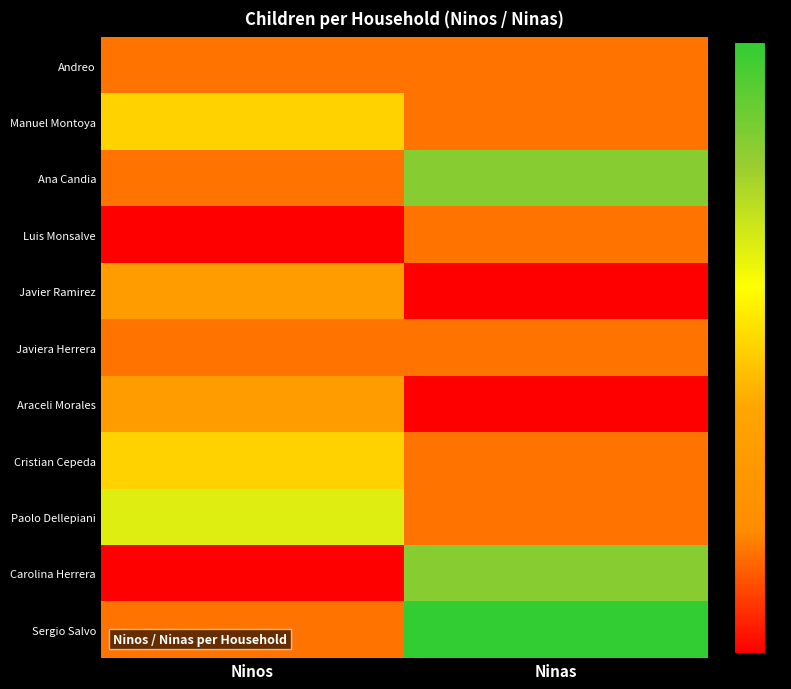

Reading left to right, list all the values displayed in this chart.

Andreo: Ninos=1	Ninas=1
Manuel Montoya: Ninos=3	Ninas=1
Ana Candia: Ninos=1	Ninas=5
Luis Monsalve: Ninos=0	Ninas=1
Javier Ramirez: Ninos=2	Ninas=0
Javiera Herrera: Ninos=1	Ninas=1
Araceli Morales: Ninos=2	Ninas=0
Cristian Cepeda: Ninos=3	Ninas=1
Paolo Dellepiani: Ninos=4	Ninas=1
Carolina Herrera: Ninos=0	Ninas=5
Sergio Salvo: Ninos=1	Ninas=6